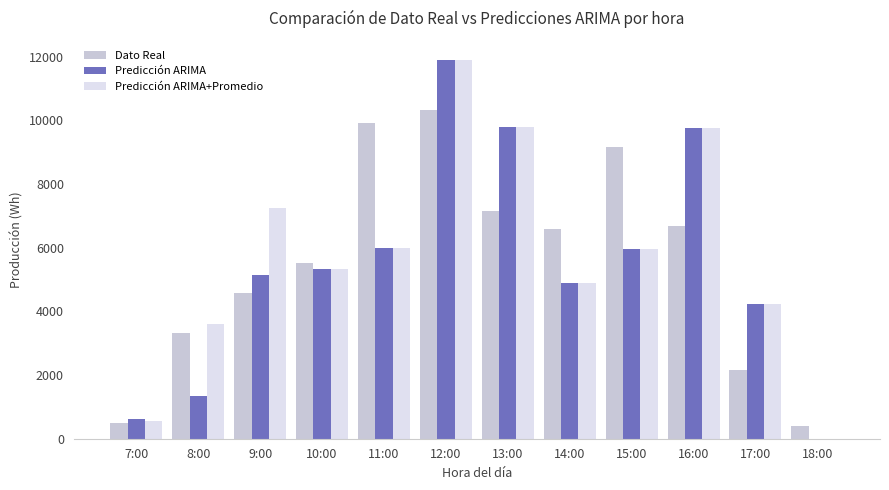

Which series has the largest total across all categories?

Predicción ARIMA+Promedio